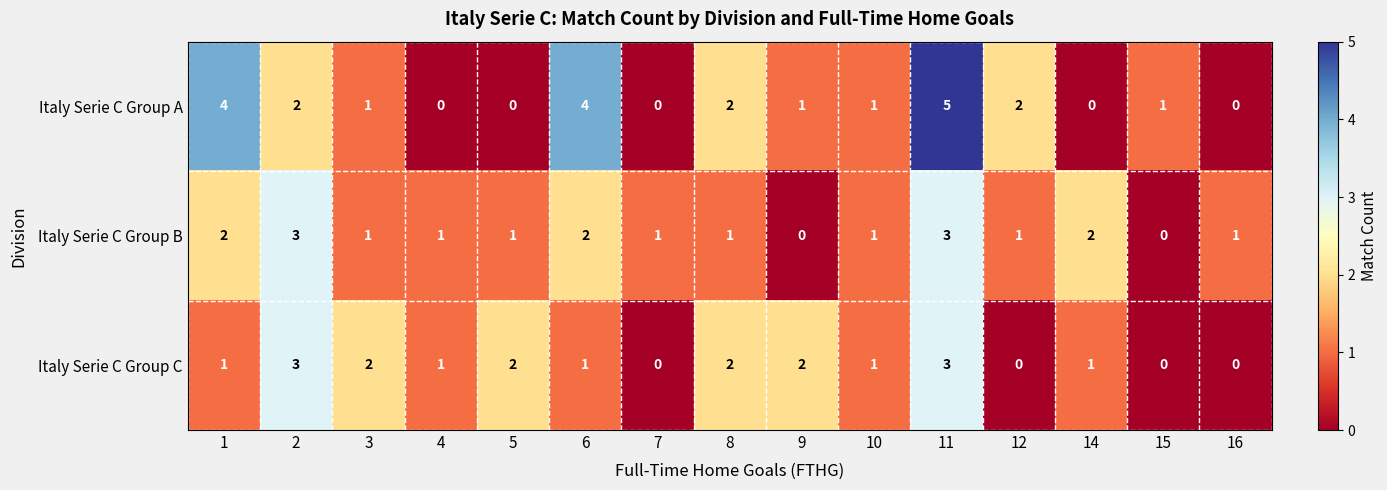

What is the total value across all series at 10?

3